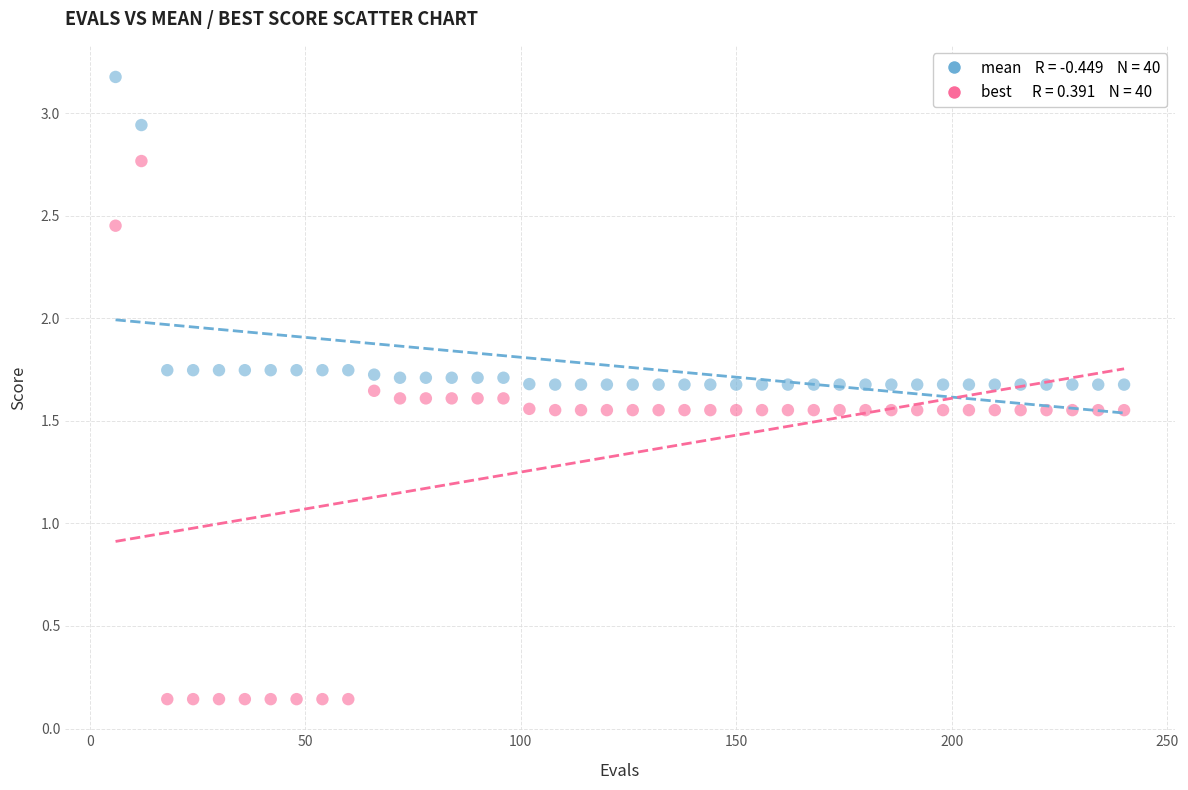

Across all data points, what is the range of Y values (max minus min)?

3.0